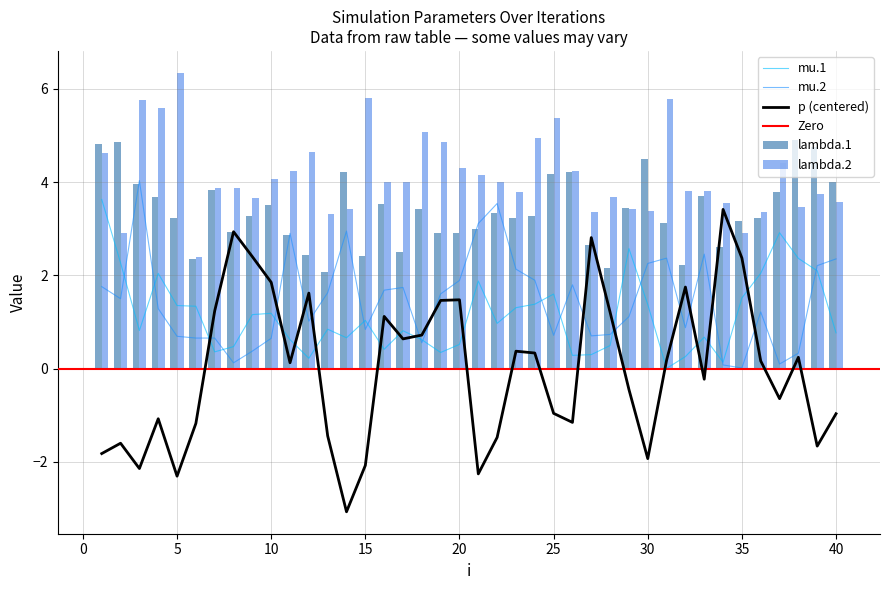

Rank the categories by p value from lowest to highest.

14, 5, 21, 3, 15, 30, 1, 39, 2, 22, 13, 6, 26, 4, 40, 25, 37, 29, 33, 11, 36, 31, 38, 24, 23, 17, 18, 16, 28, 7, 19, 20, 12, 32, 10, 35, 9, 27, 8, 34